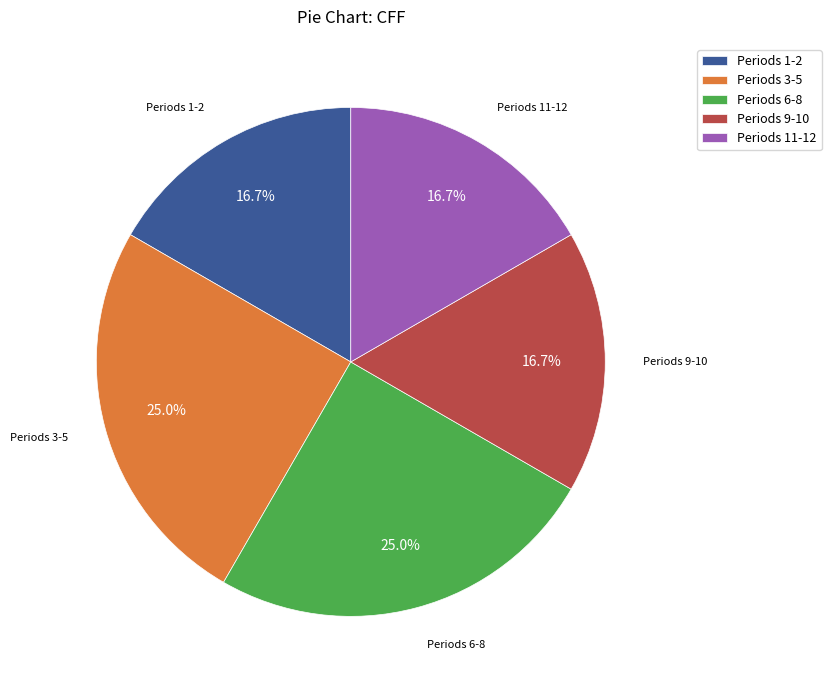

Combined, what portion of the pie is Periods 3-5 and Periods 6-8?

50.0%